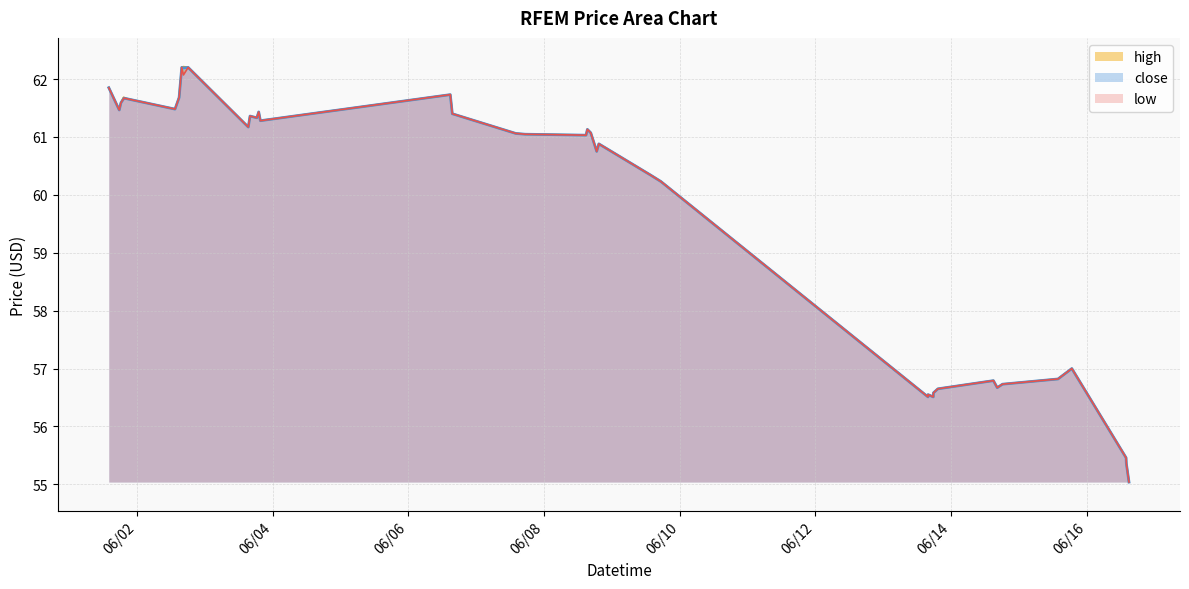

Reading left to right, list all the values displayed in this chart.

high: 2022-06-01 14:05:00=61.8	2022-06-01 17:47:00=61.5	2022-06-01 18:23:00=61.6	2022-06-01 19:20:00=61.7	2022-06-01 19:23:00=61.7	2022-06-01 19:26:00=61.7	2022-06-02 13:30:00=61.5	2022-06-02 14:57:00=61.7	2022-06-02 15:53:00=62.2	2022-06-02 16:29:00=62.2	2022-06-02 18:09:00=62.2	2022-06-03 15:25:00=61.2	2022-06-03 16:02:00=61.4	2022-06-03 18:27:00=61.3	2022-06-03 19:06:00=61.4	2022-06-03 19:42:00=61.3	2022-06-06 14:51:00=61.7	2022-06-06 15:34:00=61.4	2022-06-07 14:01:00=61.1	2022-06-07 17:19:00=61.0	2022-06-08 14:51:00=61.0	2022-06-08 15:20:00=61.1	2022-06-08 16:32:00=61.1	2022-06-08 18:38:00=60.8	2022-06-08 19:23:00=60.9	2022-06-09 13:42:00=60.3	2022-06-09 17:20:00=60.2	2022-06-13 15:48:00=56.5	2022-06-13 15:49:00=56.5	2022-06-13 17:39:00=56.5	2022-06-13 17:42:00=56.6	2022-06-13 19:17:00=56.6	2022-06-14 14:55:00=56.8	2022-06-14 16:17:00=56.7	2022-06-14 18:08:00=56.7	2022-06-15 13:46:00=56.8	2022-06-15 18:39:00=57.0	2022-06-16 13:50:00=55.5	2022-06-16 13:56:00=55.4	2022-06-16 14:52:00=55.0
low: 2022-06-01 14:05:00=61.8	2022-06-01 17:47:00=61.5	2022-06-01 18:23:00=61.6	2022-06-01 19:20:00=61.7	2022-06-01 19:23:00=61.7	2022-06-01 19:26:00=61.7	2022-06-02 13:30:00=61.5	2022-06-02 14:57:00=61.7	2022-06-02 15:53:00=62.2	2022-06-02 16:29:00=62.1	2022-06-02 18:09:00=62.2	2022-06-03 15:25:00=61.2	2022-06-03 16:02:00=61.4	2022-06-03 18:27:00=61.3	2022-06-03 19:06:00=61.4	2022-06-03 19:42:00=61.3	2022-06-06 14:51:00=61.7	2022-06-06 15:34:00=61.4	2022-06-07 14:01:00=61.1	2022-06-07 17:19:00=61.0	2022-06-08 14:51:00=61.0	2022-06-08 15:20:00=61.1	2022-06-08 16:32:00=61.1	2022-06-08 18:38:00=60.8	2022-06-08 19:23:00=60.9	2022-06-09 13:42:00=60.3	2022-06-09 17:20:00=60.2	2022-06-13 15:48:00=56.5	2022-06-13 15:49:00=56.5	2022-06-13 17:39:00=56.5	2022-06-13 17:42:00=56.6	2022-06-13 19:17:00=56.6	2022-06-14 14:55:00=56.8	2022-06-14 16:17:00=56.7	2022-06-14 18:08:00=56.7	2022-06-15 13:46:00=56.8	2022-06-15 18:39:00=57.0	2022-06-16 13:50:00=55.5	2022-06-16 13:56:00=55.4	2022-06-16 14:52:00=55.0
close: 2022-06-01 14:05:00=61.8	2022-06-01 17:47:00=61.5	2022-06-01 18:23:00=61.6	2022-06-01 19:20:00=61.7	2022-06-01 19:23:00=61.7	2022-06-01 19:26:00=61.7	2022-06-02 13:30:00=61.5	2022-06-02 14:57:00=61.7	2022-06-02 15:53:00=62.2	2022-06-02 16:29:00=62.2	2022-06-02 18:09:00=62.2	2022-06-03 15:25:00=61.2	2022-06-03 16:02:00=61.4	2022-06-03 18:27:00=61.3	2022-06-03 19:06:00=61.4	2022-06-03 19:42:00=61.3	2022-06-06 14:51:00=61.7	2022-06-06 15:34:00=61.4	2022-06-07 14:01:00=61.1	2022-06-07 17:19:00=61.0	2022-06-08 14:51:00=61.0	2022-06-08 15:20:00=61.1	2022-06-08 16:32:00=61.1	2022-06-08 18:38:00=60.8	2022-06-08 19:23:00=60.9	2022-06-09 13:42:00=60.3	2022-06-09 17:20:00=60.2	2022-06-13 15:48:00=56.5	2022-06-13 15:49:00=56.5	2022-06-13 17:39:00=56.5	2022-06-13 17:42:00=56.6	2022-06-13 19:17:00=56.6	2022-06-14 14:55:00=56.8	2022-06-14 16:17:00=56.7	2022-06-14 18:08:00=56.7	2022-06-15 13:46:00=56.8	2022-06-15 18:39:00=57.0	2022-06-16 13:50:00=55.5	2022-06-16 13:56:00=55.4	2022-06-16 14:52:00=55.0